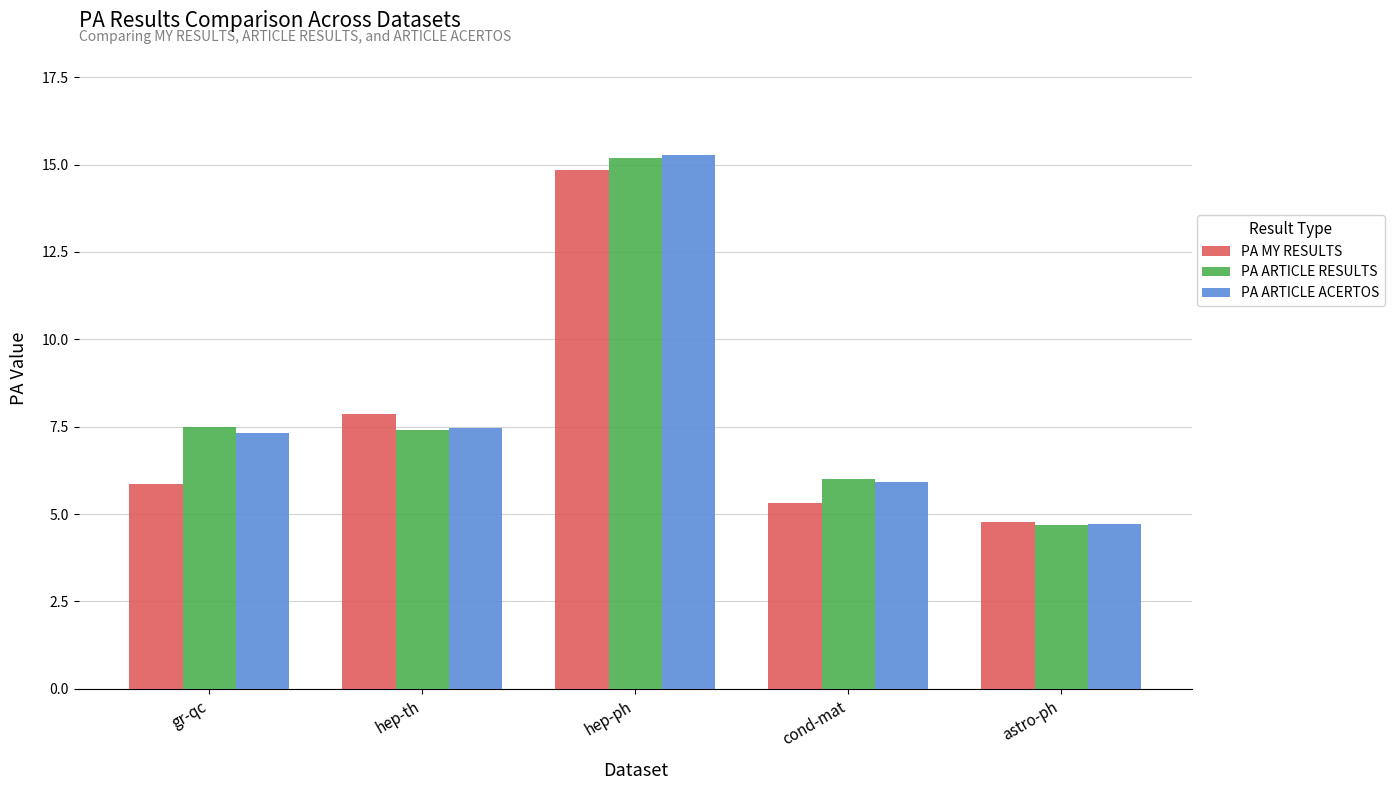

What is the difference between the PA ARTICLE RESULTS values at hep-ph and cond-mat?

9.2